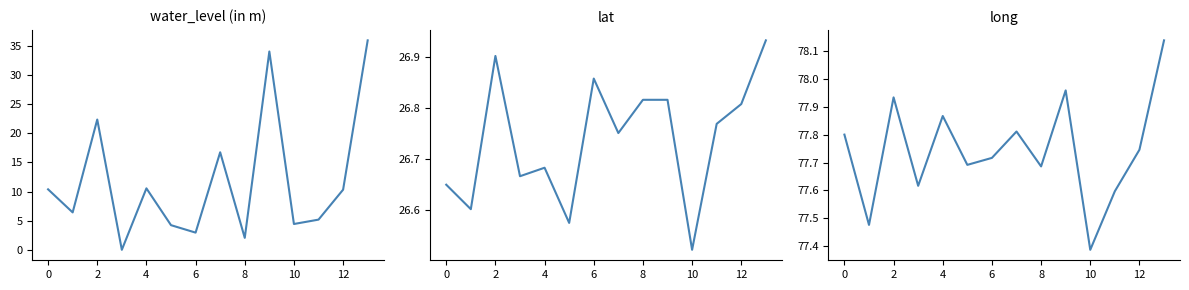

Which series has the largest total across all categories?

long